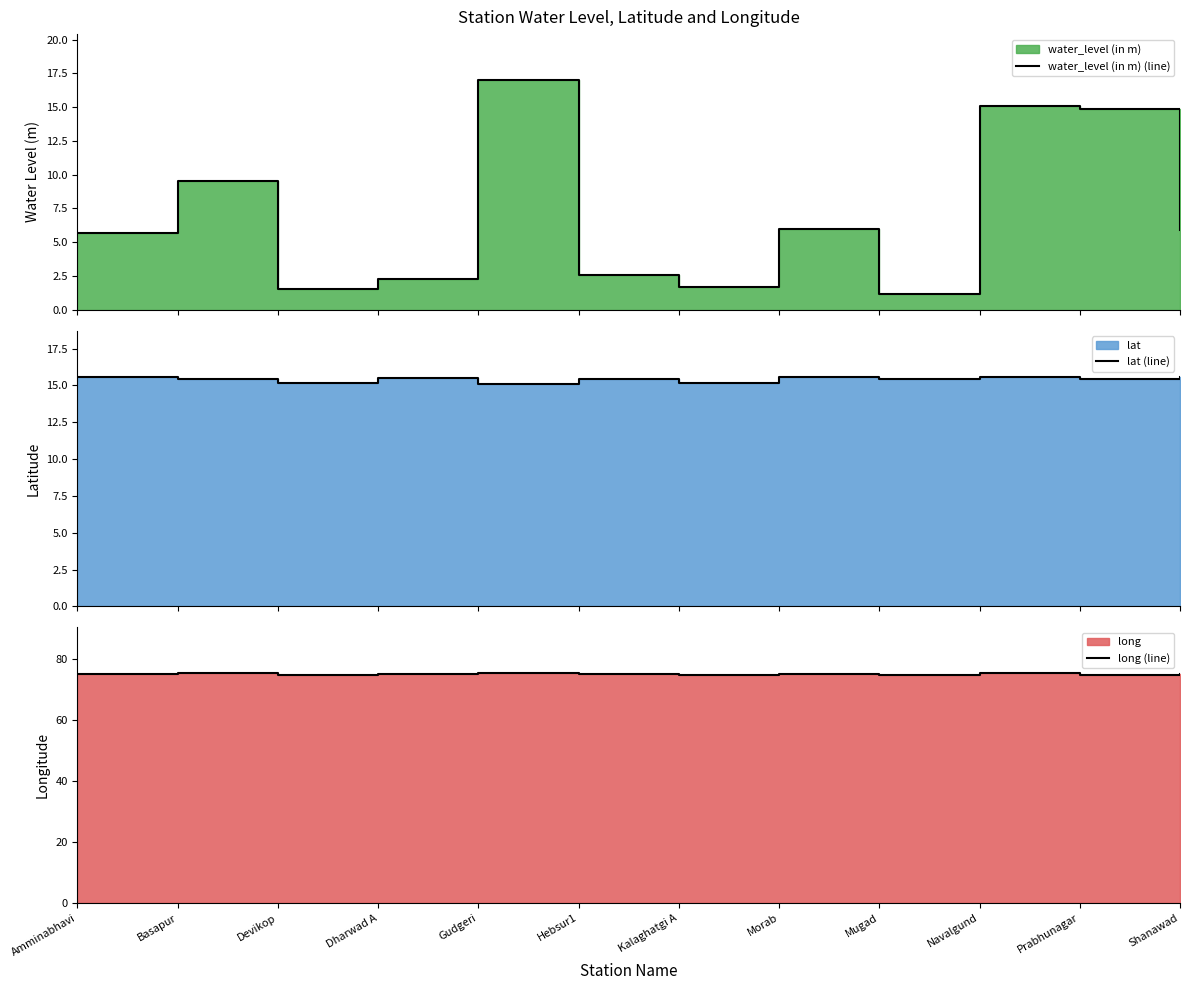

At how many categories does at least one series exceed 26?

12